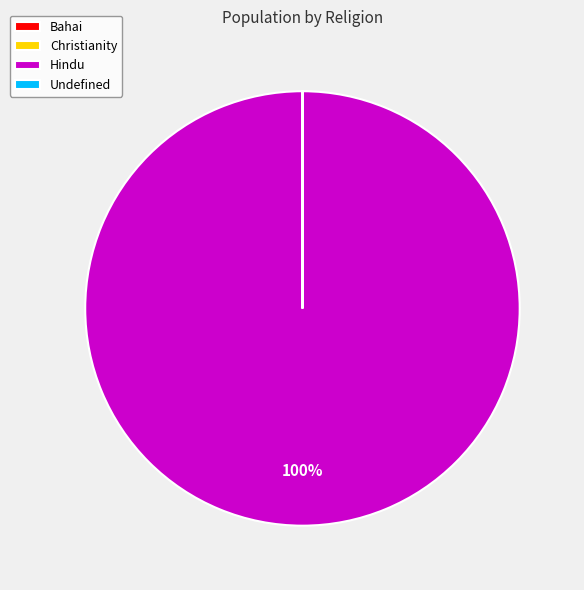

Does any single category account for the majority?

Yes